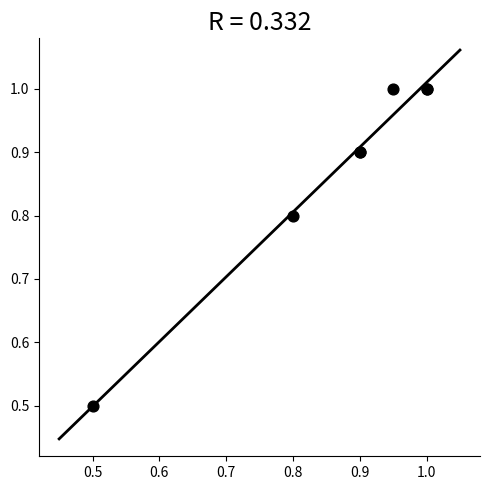

What Y value in the scatter plot is closest to 0?

0.5